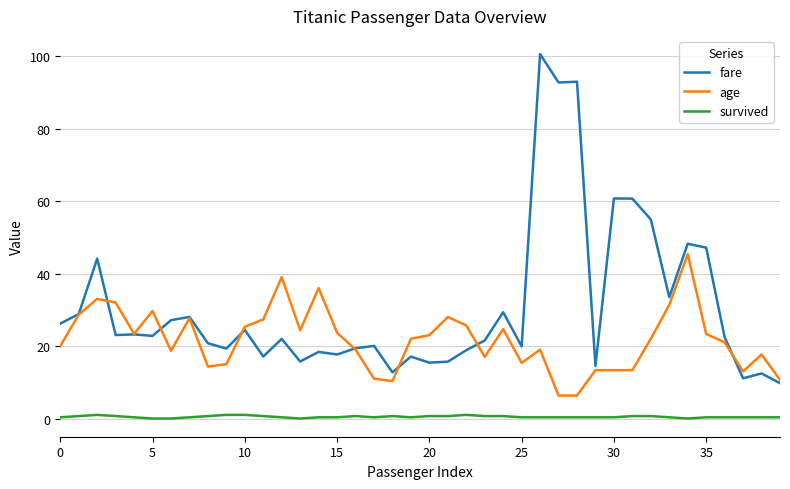

What is the maximum value for fare?

100.5